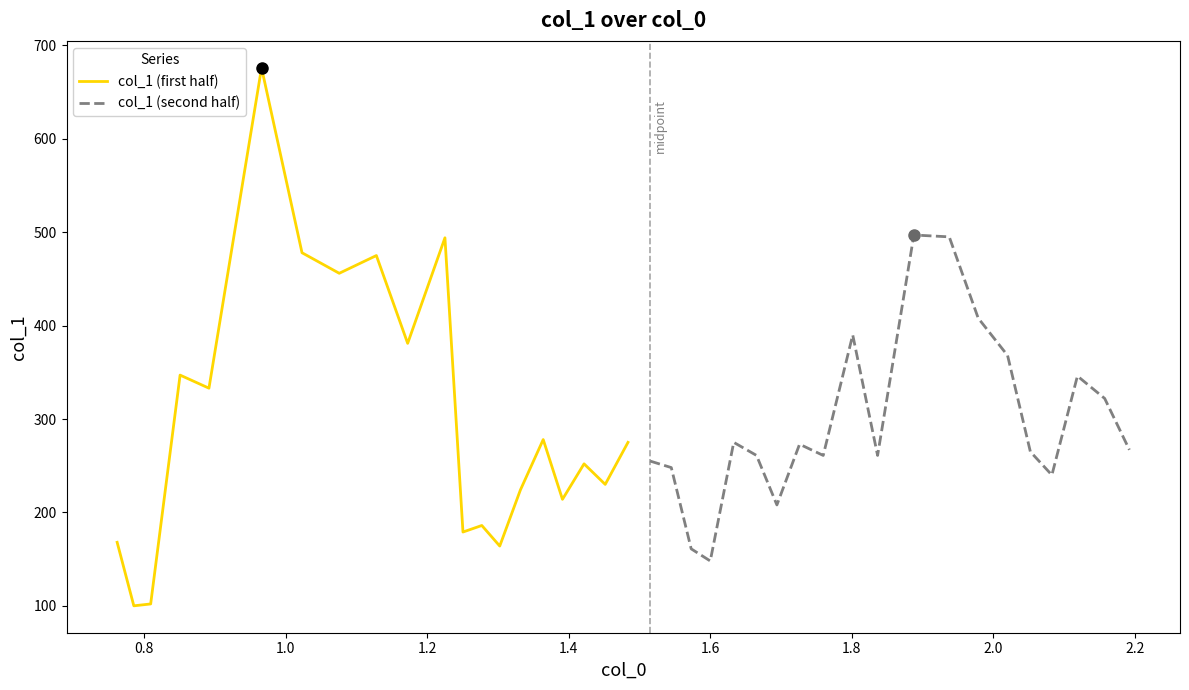

How many interior local peaks does the col_1 (first half) series have?

7